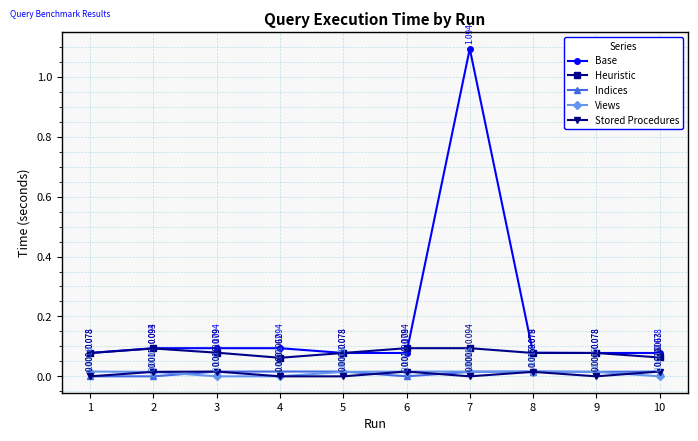

How many lines are shown in the chart?

5